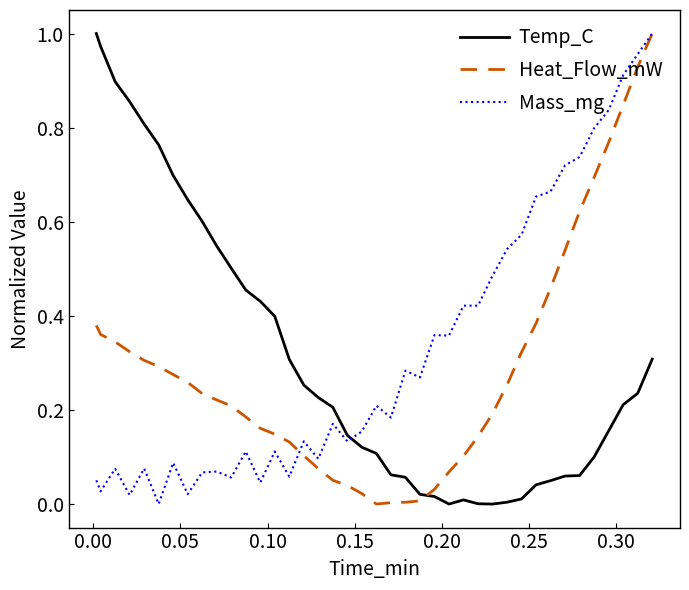

Rank the series by their average value, from highest to lowest.

Mass_mg, Temp_C, Heat_Flow_mW